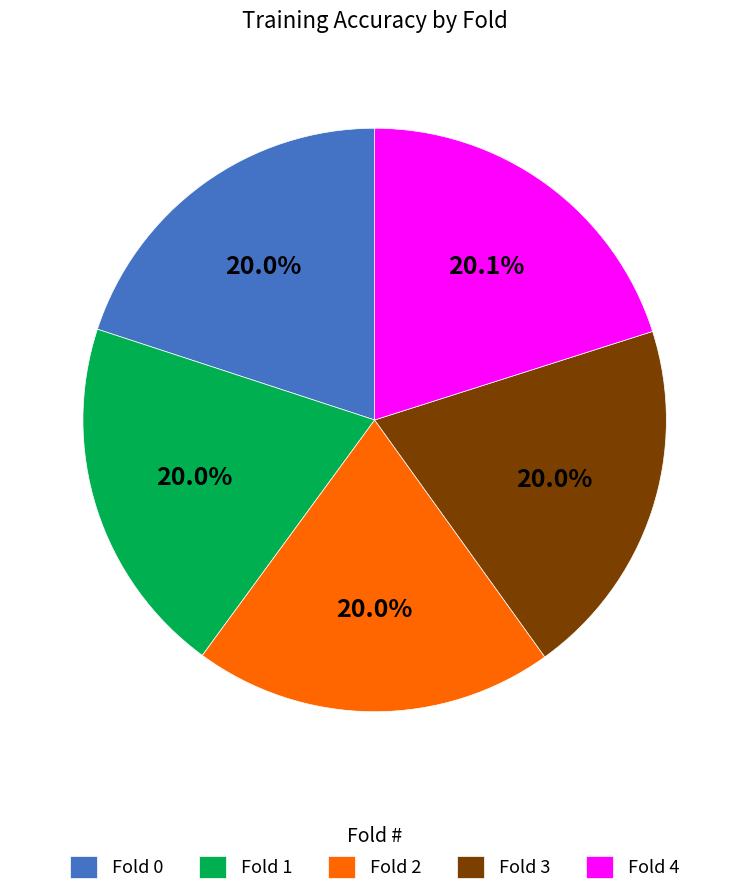

Is it true that Fold 3 is 29% of the pie?

False